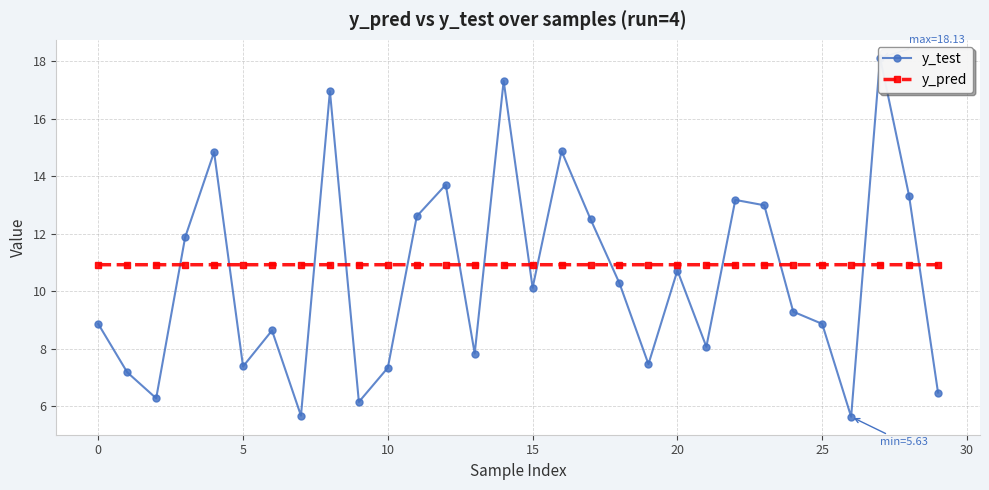

Which series changed the most between 20 and 21?

y_test